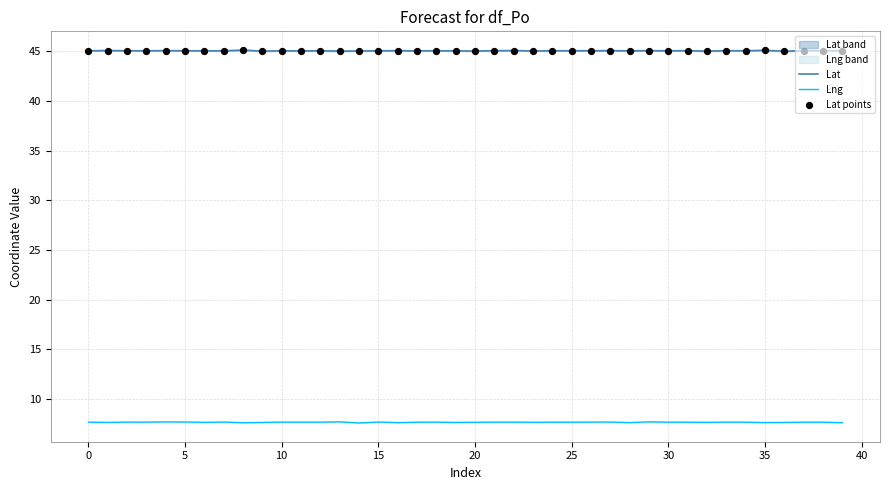

What is the total value across all series at 32?

97.7